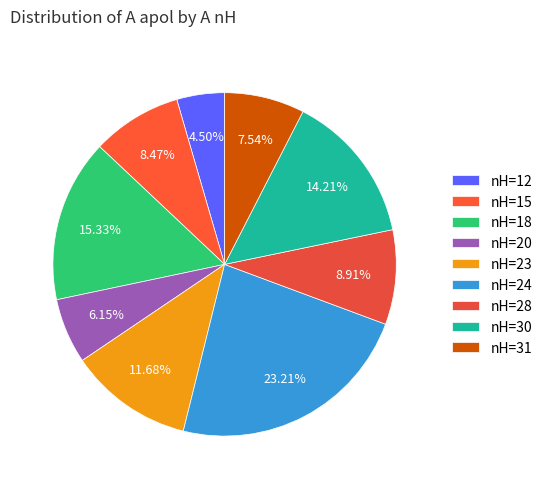

Count the number of slices in the pie.

9